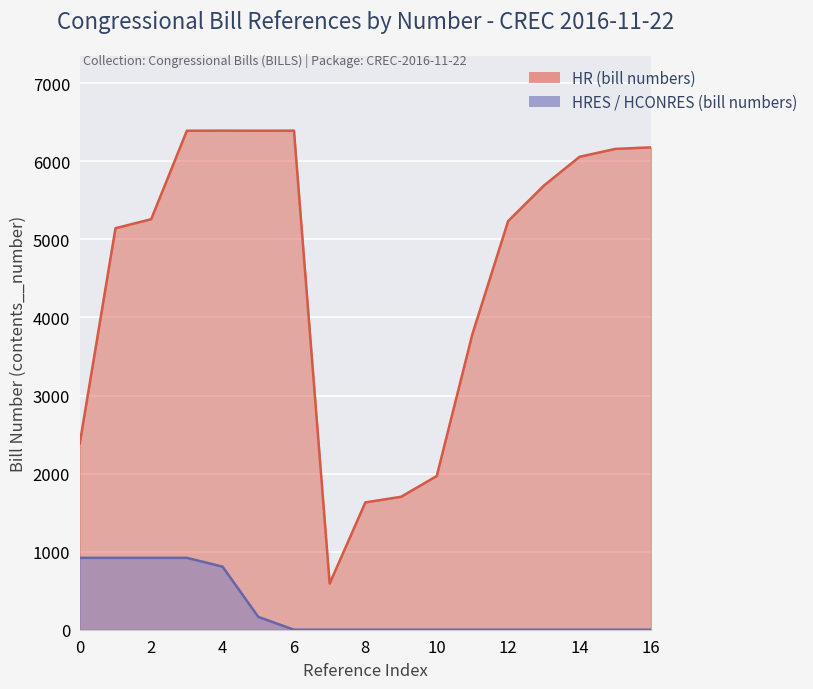

How many lines are shown in the chart?

2